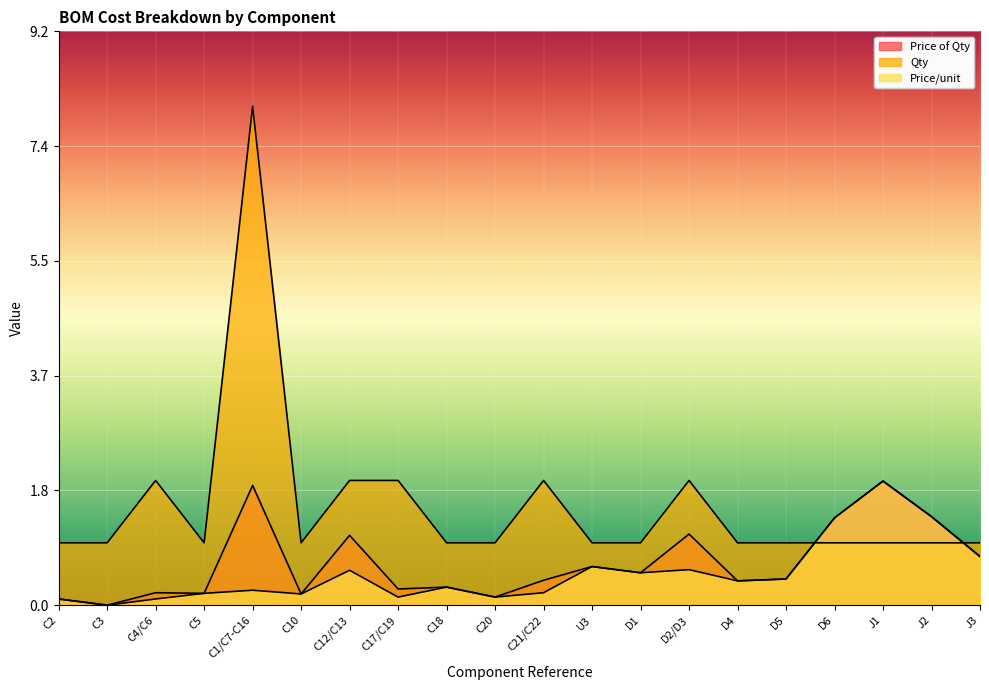

Is the value of Price/unit at C20 greater than the value of Qty at C21/C22?

No